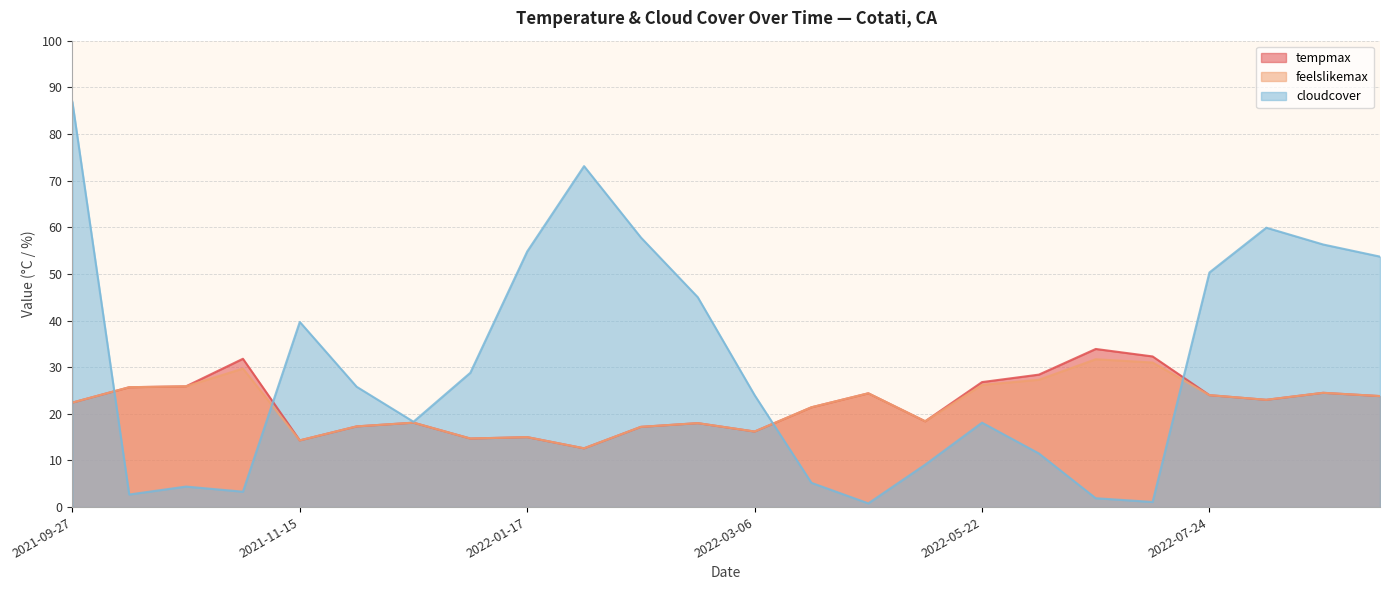

Where is the first local minimum for cloudcover?

2021-09-28